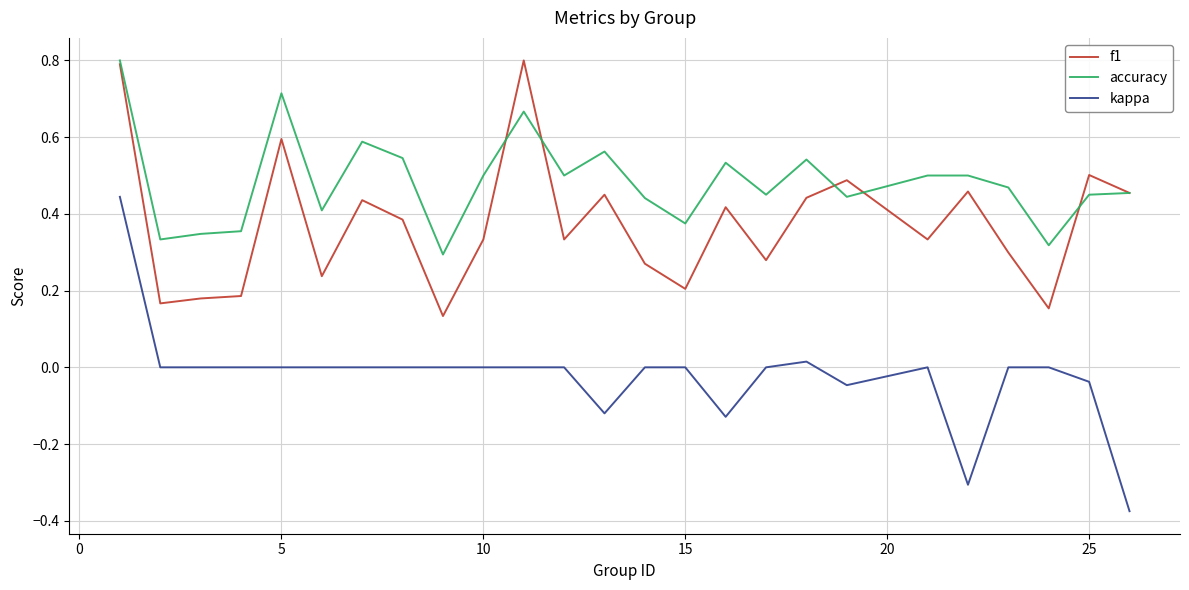

At how many categories does at least one series exceed 0?

25